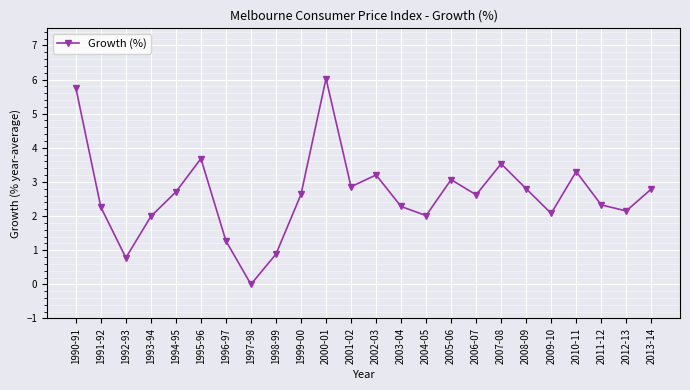

What is the change in value from 1991-92 to 1996-97?

-1.0